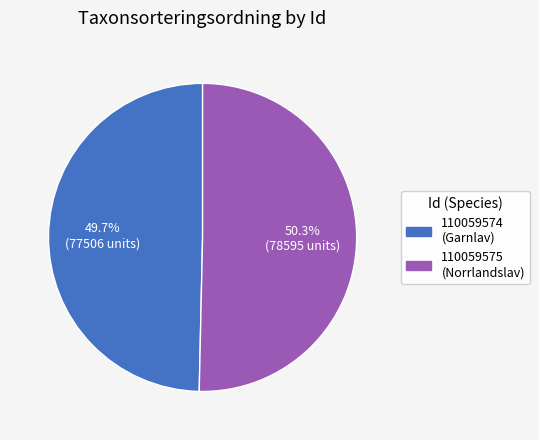

Which slice is the largest?

110059575